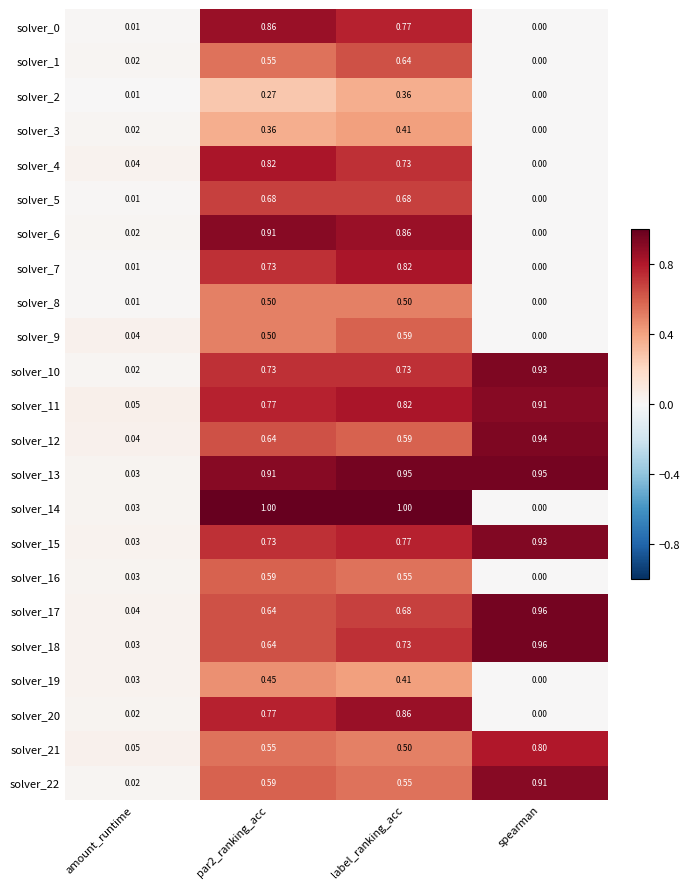

Which category has the lowest value across all series?

spearman